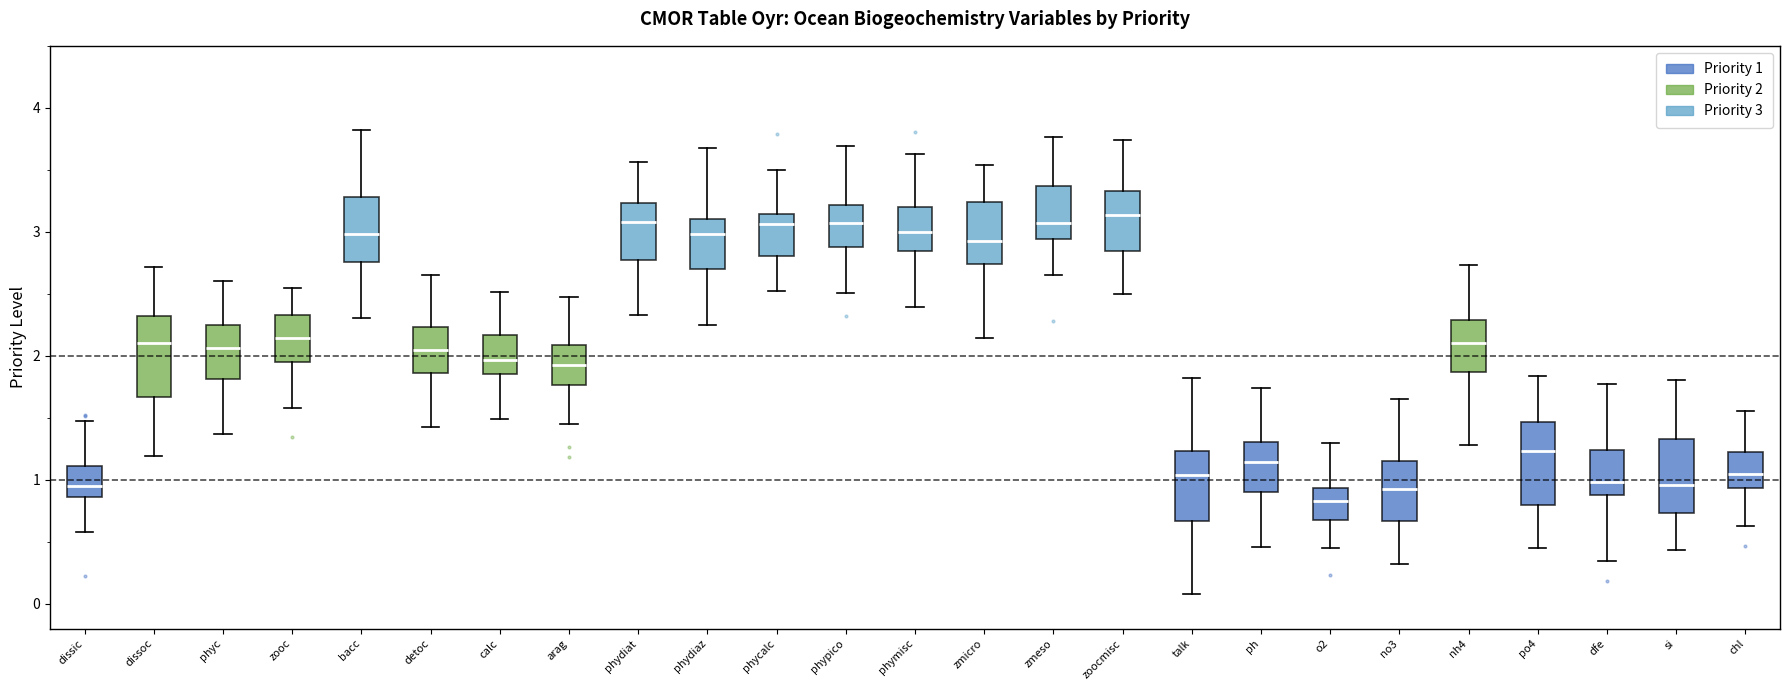

Reading left to right, read every box against the y-axis: the position of its median line, the range the box covers, and the ends of its whiskers. The values are not printed on the chart, so give them approximately, as read against the axis.

dissic: median 0.9, box 0.7 to 1.2, whiskers 0.2 to 1.8
dissoc: median 2.0, box 1.7 to 2.2, whiskers 1.2 to 2.8
phyc: median 2.1, box 1.9 to 2.3, whiskers 1.2 to 2.8
zooc: median 2.0, box 1.7 to 2.3, whiskers 1.4 to 2.6
bacc: median 3.1, box 2.8 to 3.3, whiskers 2.5 to 3.5
detoc: median 1.8, box 1.6 to 2.2, whiskers 1.0 to 2.7
calc: median 2.1, box 1.7 to 2.3, whiskers 1.5 to 2.6
arag: median 2.1, box 1.7 to 2.3, whiskers 1.2 to 2.8
phydiat: median 3.1, box 2.8 to 3.2, whiskers 2.3 to 3.7
phydiaz: median 2.9, box 2.8 to 3.3, whiskers 2.5 to 3.6
phycalc: median 3.0, box 2.7 to 3.2, whiskers 2.2 to 3.9
phypico: median 3.0, box 2.8 to 3.3, whiskers 2.3 to 3.8
phymisc: median 3.1, box 2.9 to 3.3, whiskers 2.2 to 4.0
zmicro: median 2.8, box 2.5 to 3.1, whiskers 2.2 to 3.6
zmeso: median 3.1, box 2.7 to 3.3, whiskers 2.3 to 4.2
zoocmisc: median 3.0, box 2.8 to 3.3, whiskers 2.6 to 3.7
talk: median 1.1, box 0.9 to 1.3, whiskers 0.3 to 1.6
ph: median 1.0, box 0.7 to 1.3, whiskers 0.1 to 1.5
o2: median 1.0, box 0.7 to 1.3, whiskers 0.1 to 1.8
no3: median 1.1, box 0.8 to 1.3, whiskers 0.3 to 1.7
nh4: median 2.1, box 1.9 to 2.3, whiskers 1.4 to 2.4
po4: median 0.9, box 0.7 to 1.2, whiskers 0.3 to 1.5
dfe: median 1.0, box 0.7 to 1.2, whiskers 0.3 to 1.5
si: median 1.0, box 0.8 to 1.3, whiskers 0.3 to 1.5
chl: median 1.0, box 0.8 to 1.2, whiskers 0.4 to 1.5